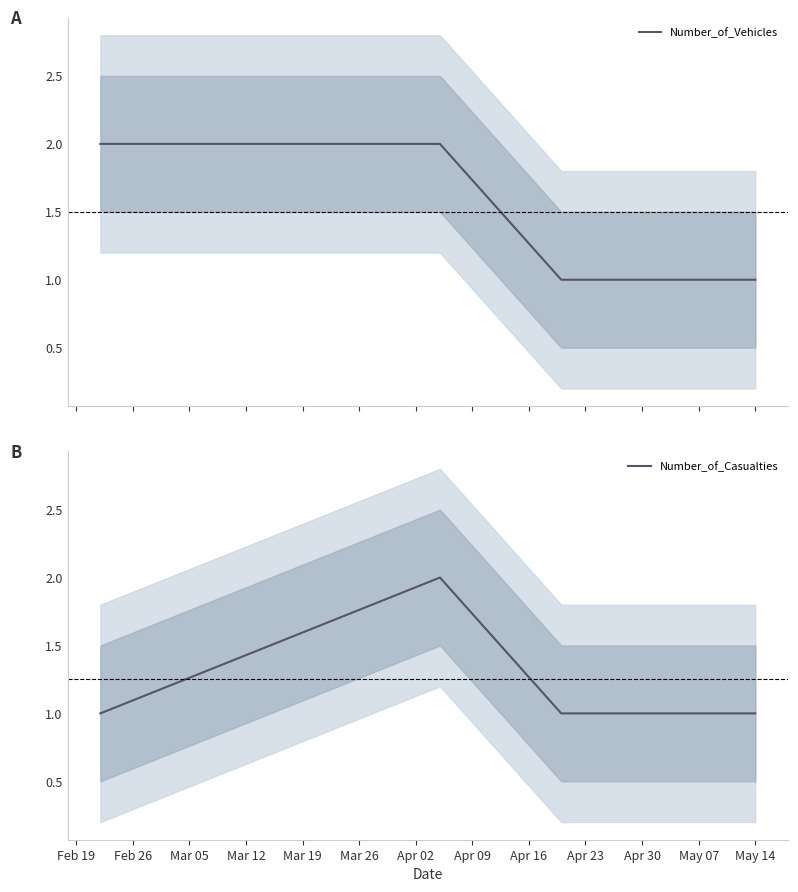

True or false: Number_of_Casualties has more than 0 points higher than both neighbors.

True